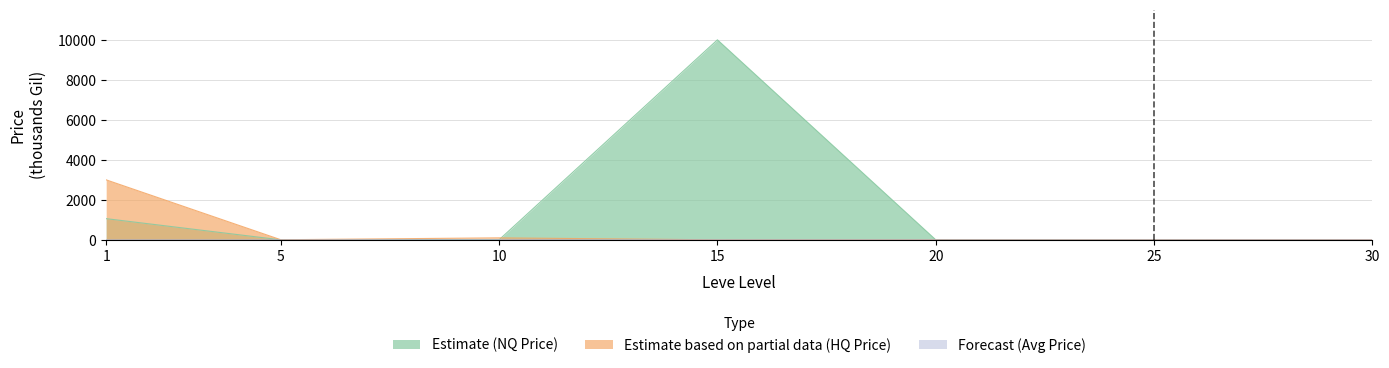

Where is the first local maximum for Estimate based on partial data (HQ Price)?

10